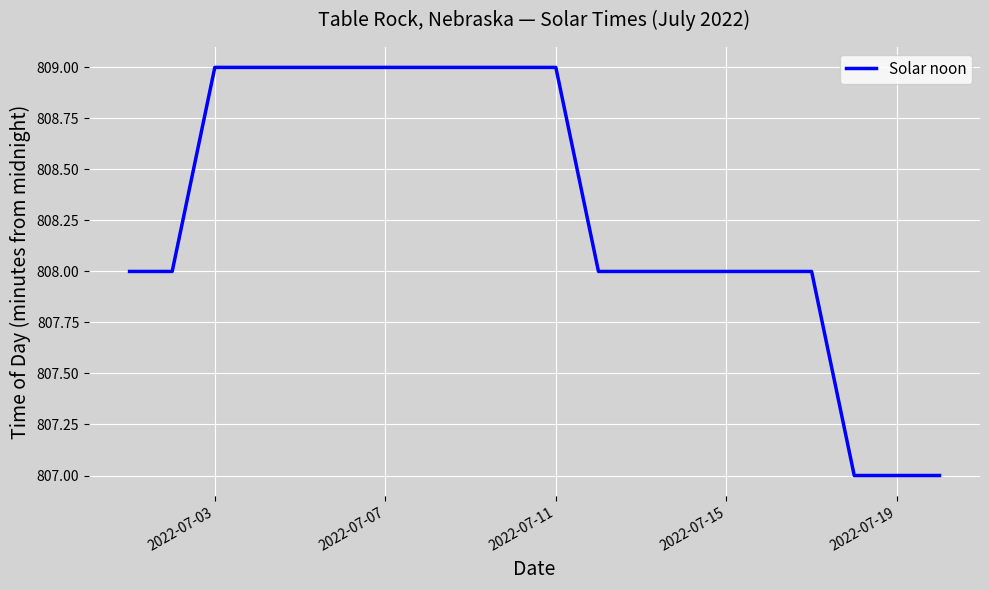

What is the greatest value displayed?

809